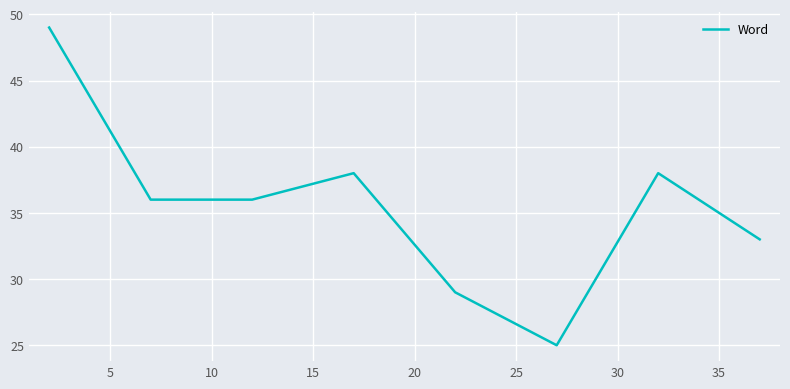

What is the average value?

36